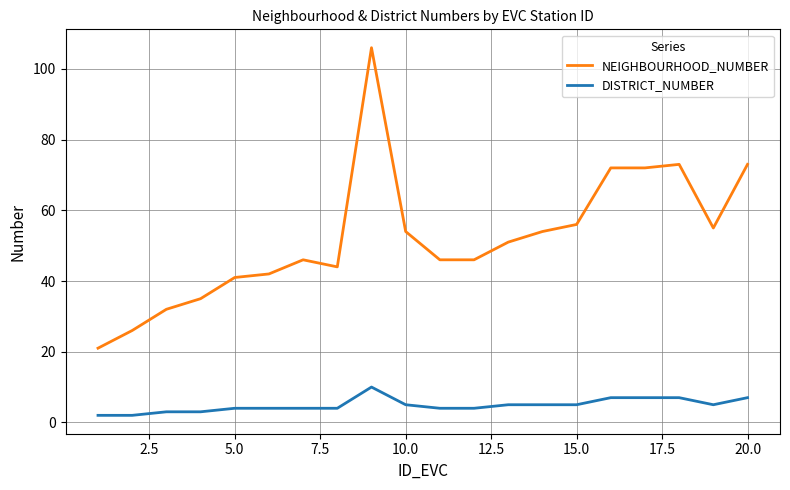

Which series has the largest range (max minus min)?

NEIGHBOURHOOD_NUMBER